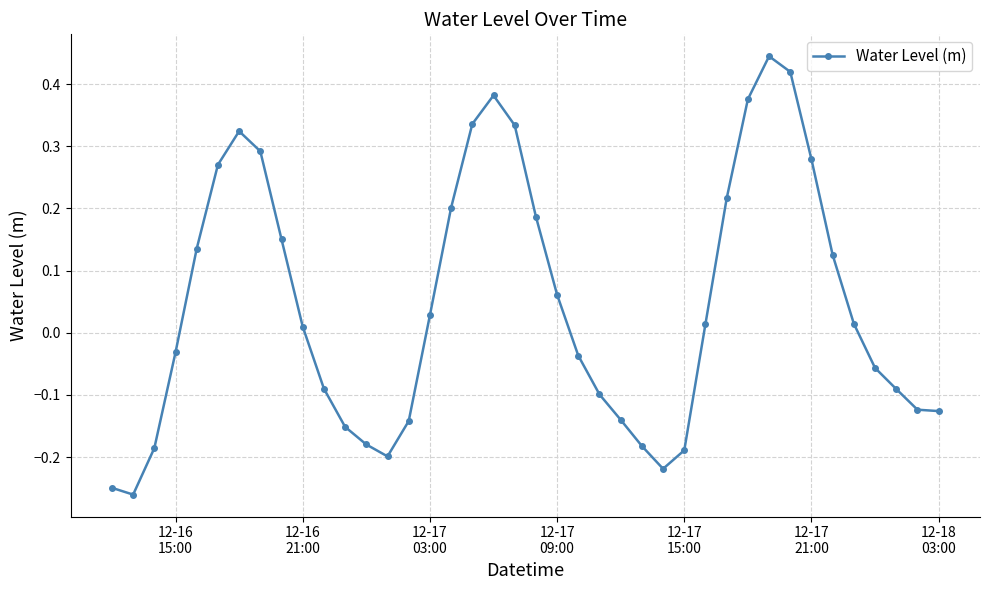

What is the difference between the second highest and minimum values?

0.7